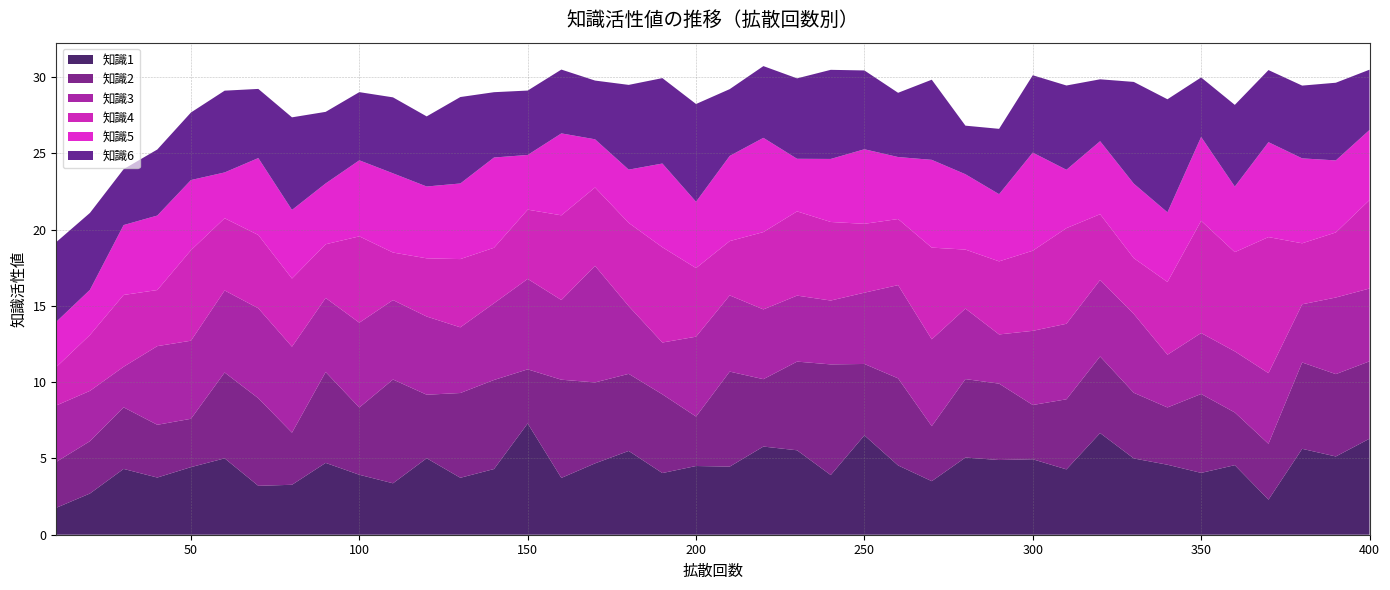

Reading left to right, list all the values displayed in this chart.

知識1: 10=1.8	20=2.7	30=4.3	40=3.8	50=4.4	60=5.0	70=3.2	80=3.3	90=4.7	100=3.9	110=3.4	120=5.0	130=3.7	140=4.3	150=7.3	160=3.7	170=4.7	180=5.5	190=4.0	200=4.5	210=4.5	220=5.8	230=5.5	240=3.9	250=6.5	260=4.5	270=3.5	280=5.1	290=4.9	300=4.9	310=4.3	320=6.7	330=5.0	340=4.6	350=4.1	360=4.6	370=2.3	380=5.6	390=5.1	400=6.3
知識2: 10=3.0	20=3.4	30=4.0	40=3.5	50=3.2	60=5.6	70=5.7	80=3.4	90=6.0	100=4.4	110=6.8	120=4.2	130=5.6	140=5.8	150=3.5	160=6.4	170=5.3	180=5.1	190=5.2	200=3.2	210=6.2	220=4.4	230=5.8	240=7.3	250=4.7	260=5.7	270=3.6	280=5.1	290=5.0	300=3.6	310=4.6	320=5.0	330=4.3	340=3.8	350=5.2	360=3.5	370=3.7	380=5.7	390=5.4	400=5.1
知識3: 10=3.7	20=3.3	30=2.7	40=5.2	50=5.1	60=5.4	70=5.9	80=5.6	90=4.9	100=5.6	110=5.2	120=5.1	130=4.3	140=5.0	150=5.9	160=5.2	170=7.6	180=4.4	190=3.4	200=5.2	210=5.0	220=4.6	230=4.3	240=4.2	250=4.7	260=6.1	270=5.7	280=4.6	290=3.2	300=4.9	310=5.0	320=5.0	330=5.2	340=3.5	350=4.0	360=4.0	370=4.6	380=3.8	390=5.0	400=4.8
知識4: 10=2.5	20=3.7	30=4.7	40=3.7	50=5.9	60=4.7	70=4.8	80=4.5	90=3.5	100=5.7	110=3.1	120=3.8	130=4.5	140=3.6	150=4.5	160=5.6	170=5.1	180=5.5	190=6.2	200=4.5	210=3.6	220=5.1	230=5.5	240=5.2	250=4.5	260=4.3	270=6.0	280=3.9	290=4.8	300=5.3	310=6.3	320=4.3	330=3.7	340=4.8	350=7.4	360=6.5	370=8.9	380=4.0	390=4.3	400=5.8
知識5: 10=3.0	20=3.0	30=4.6	40=4.9	50=4.6	60=3.0	70=5.0	80=4.5	90=4.0	100=5.0	110=5.2	120=4.7	130=5.0	140=5.9	150=3.6	160=5.4	170=3.2	180=3.5	190=5.5	200=4.4	210=5.6	220=6.2	230=3.4	240=4.1	250=4.9	260=4.1	270=5.8	280=4.9	290=4.4	300=6.4	310=3.8	320=4.8	330=4.9	340=4.6	350=5.5	360=4.3	370=6.2	380=5.6	390=4.7	400=4.6
知識6: 10=5.2	20=5.0	30=3.7	40=4.3	50=4.4	60=5.4	70=4.5	80=6.1	90=4.7	100=4.5	110=5.0	120=4.6	130=5.7	140=4.3	150=4.2	160=4.2	170=3.9	180=5.6	190=5.6	200=6.4	210=4.4	220=4.7	230=5.3	240=5.8	250=5.2	260=4.2	270=5.3	280=3.2	290=4.3	300=5.1	310=5.5	320=4.1	330=6.7	340=7.4	350=3.9	360=5.4	370=4.7	380=4.8	390=5.1	400=4.0